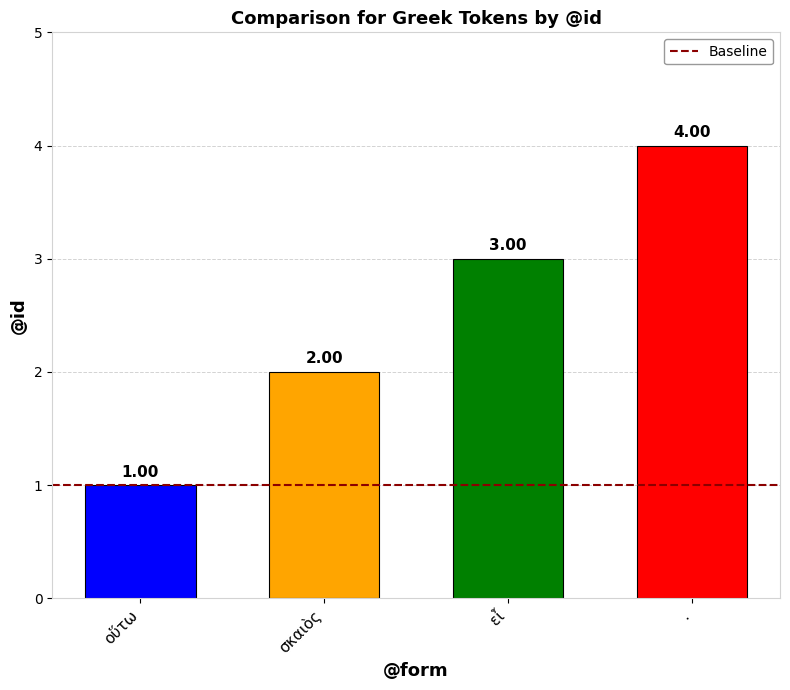

What is the difference between the values at σκαιὸς and οὕτω?

1